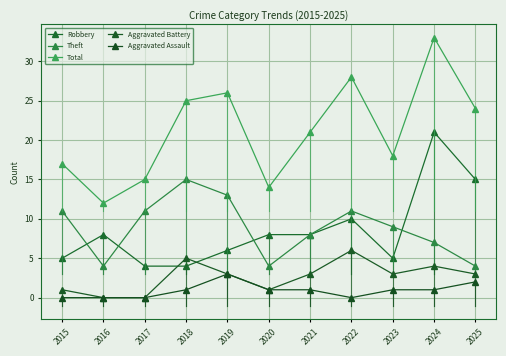

At how many categories does at least one series exceed 30?

1